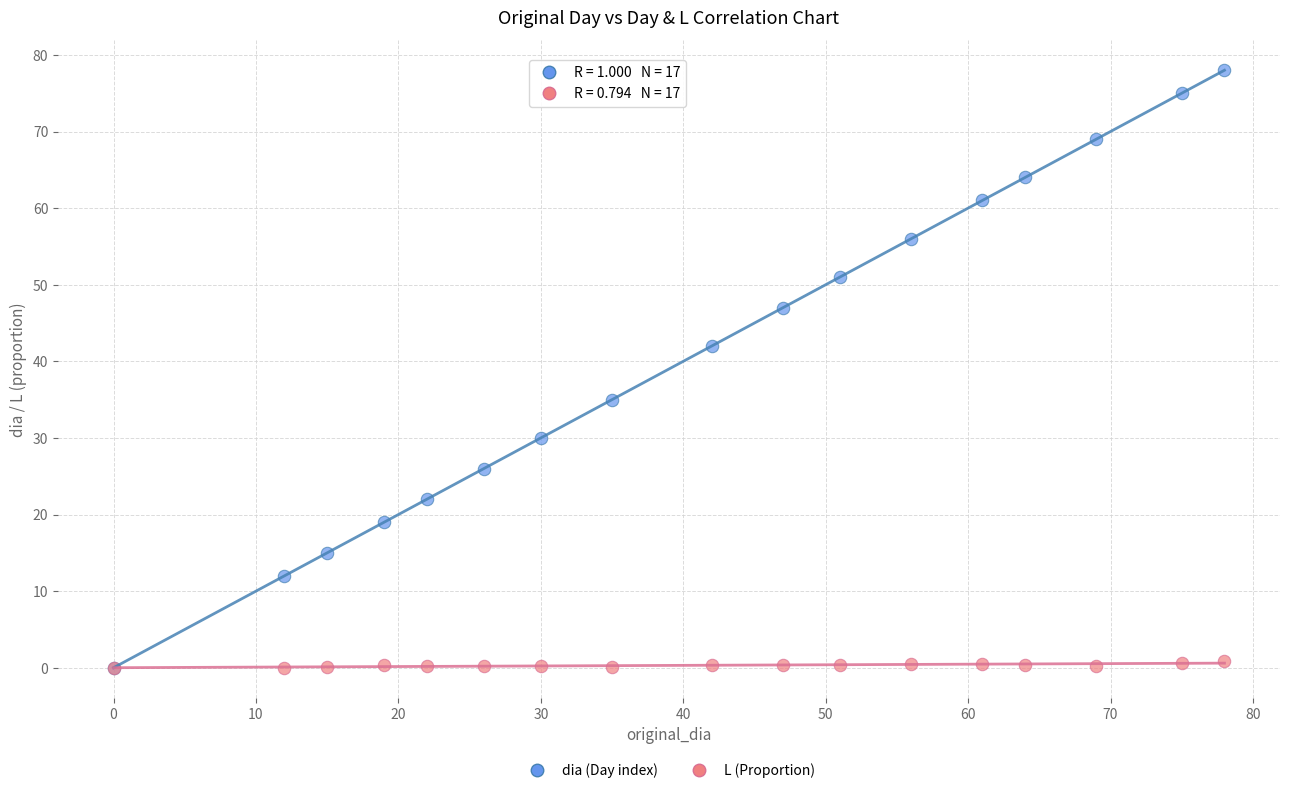

Across all series, what Y value is closest to 39?

42.0